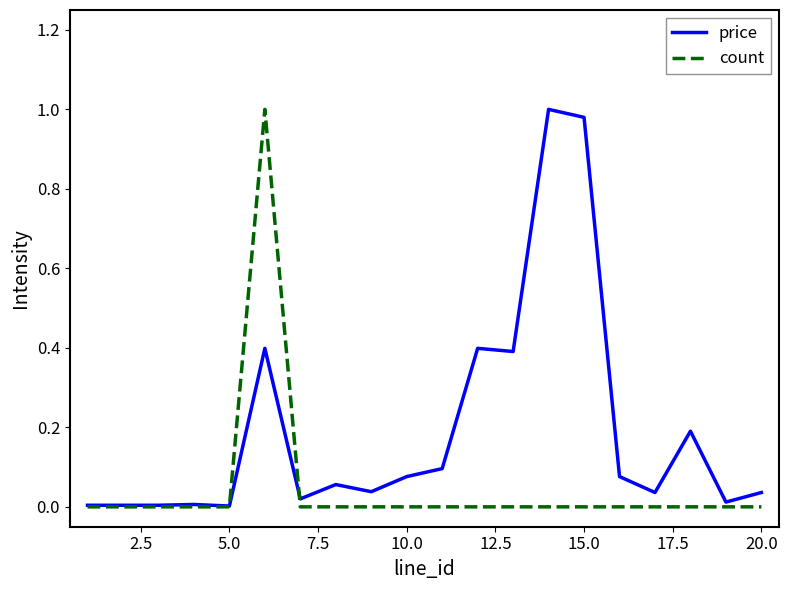

Which series has the largest total across all categories?

price